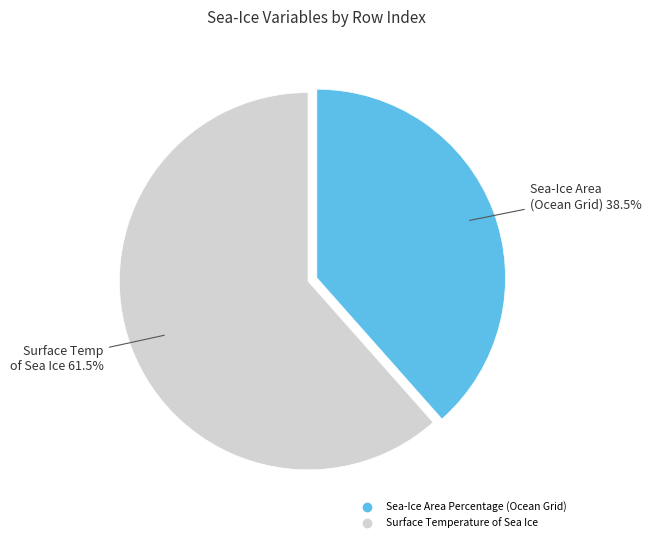

What is the smallest slice in the pie chart?

Sea-Ice Area Percentage (Ocean Grid)